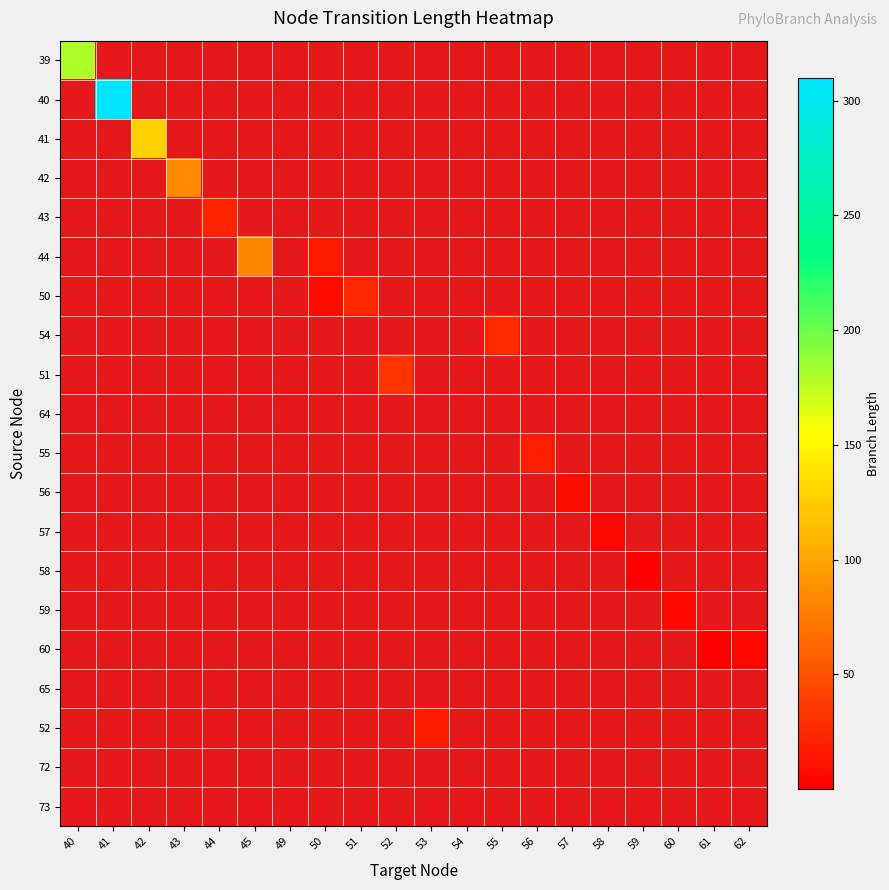

List the labels in order of 65 value, largest first.

40, 41, 42, 43, 44, 45, 49, 50, 51, 52, 53, 54, 55, 56, 57, 58, 59, 60, 61, 62